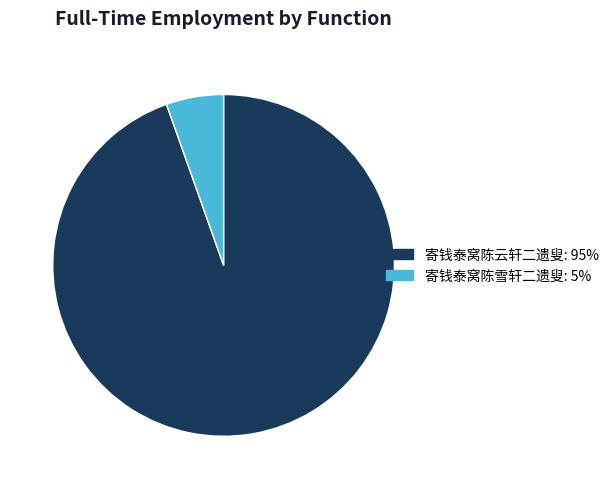

How many slices are in this pie chart?

2